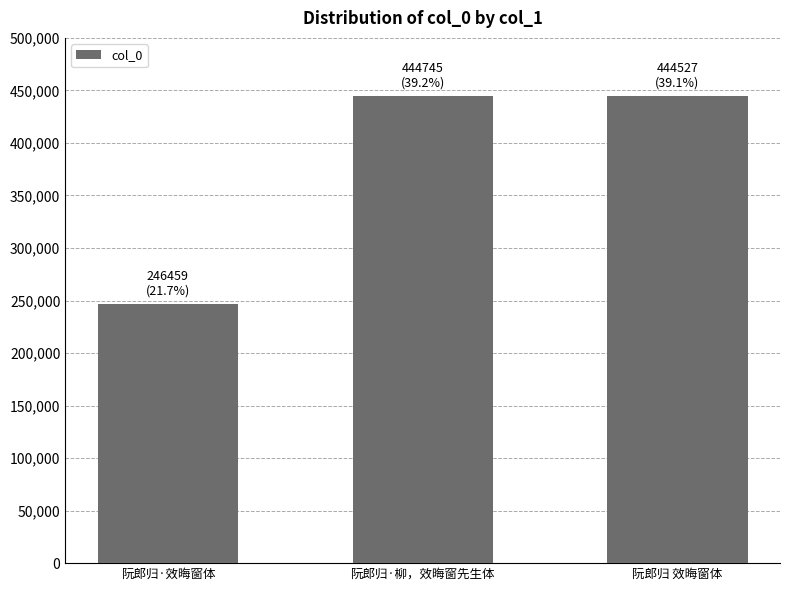

At which label does the data first exceed 444527?

阮郎归·柳，效晦窗先生体